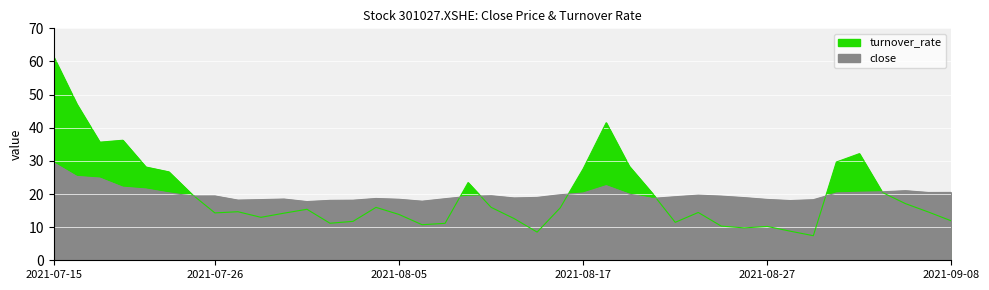

How many values in the close series exceed 19?

23